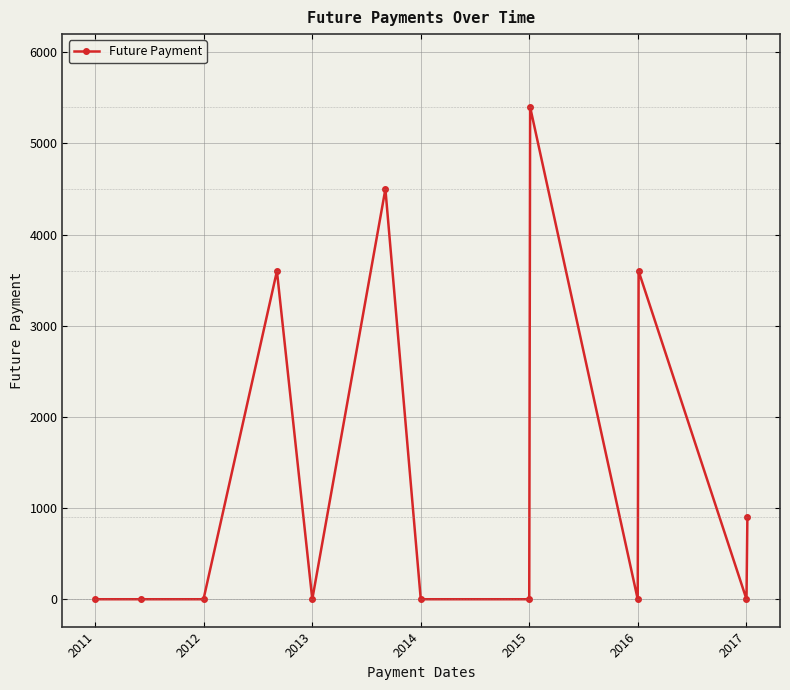

True or false: the data has more than 2 interior local peaks.

True